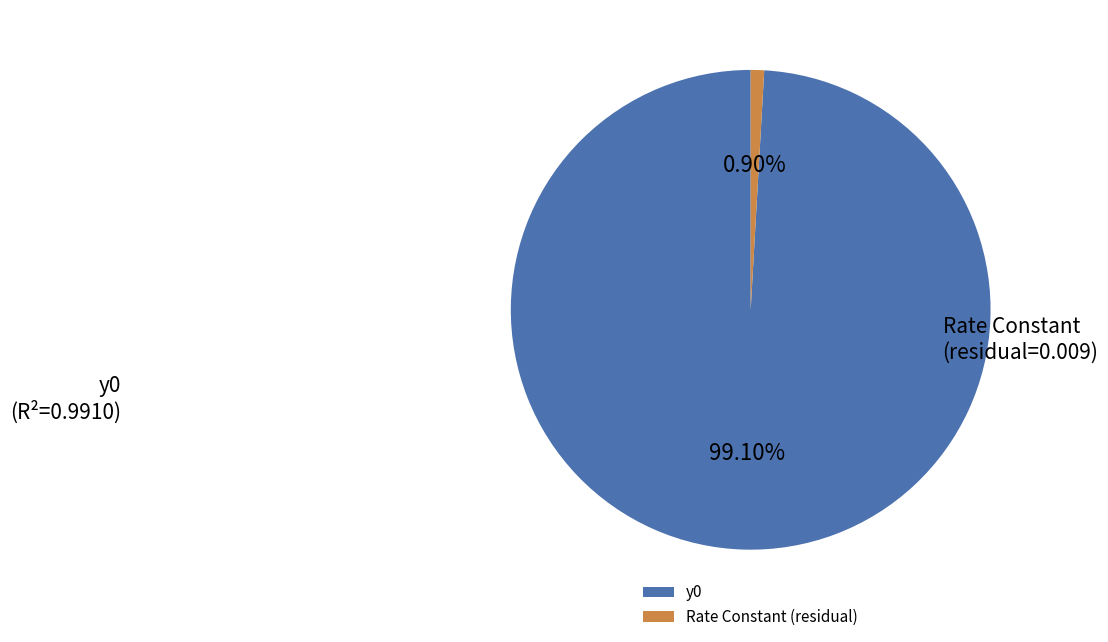

What is the smallest slice in the pie chart?

Rate Constant